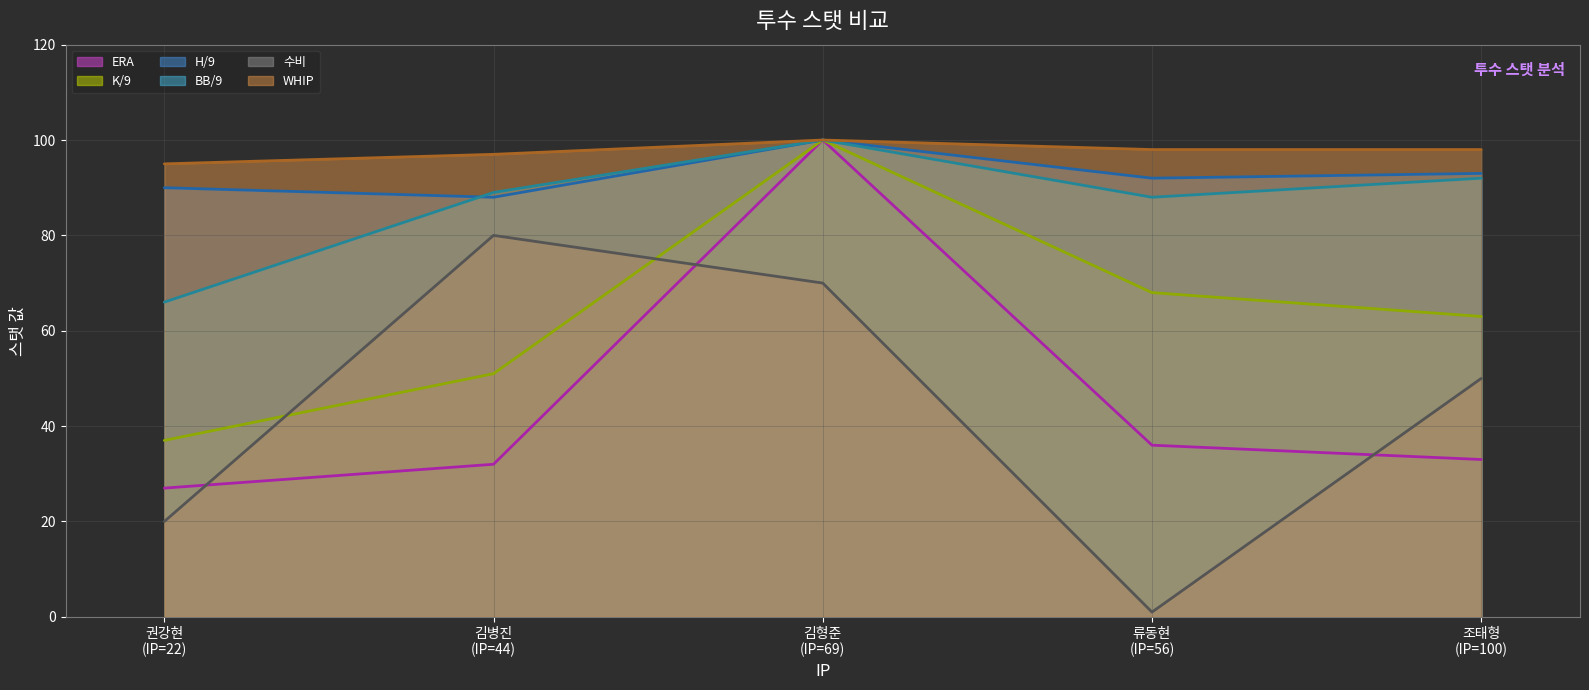

True or false: WHIP 평균 and BB/9 평균 intersect in this chart.

False